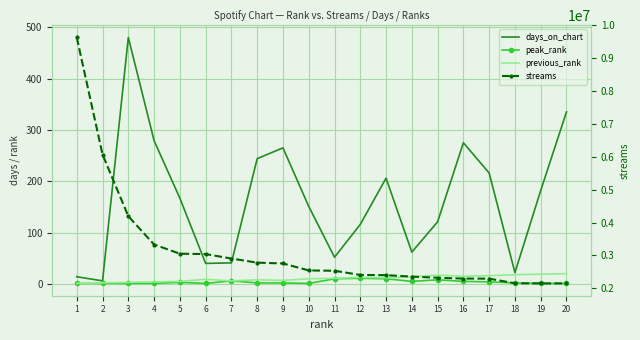

What is the difference between the highest and lowest values at 17?

2294114